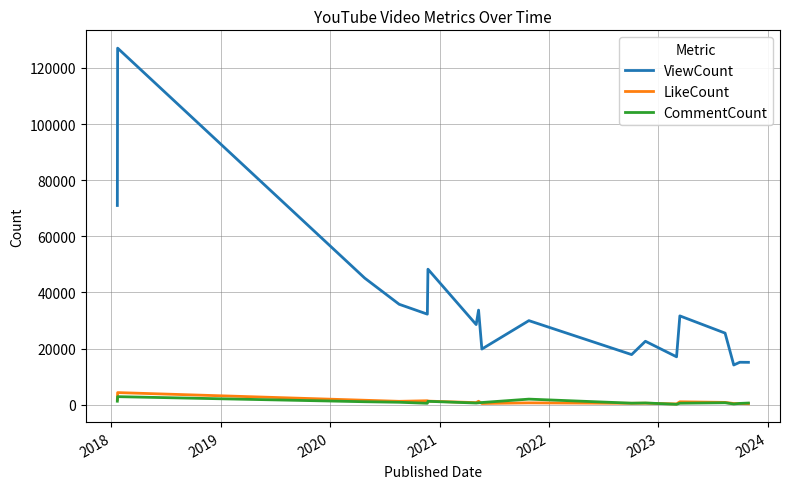

True or false: ViewCount and LikeCount cross at least once.

False